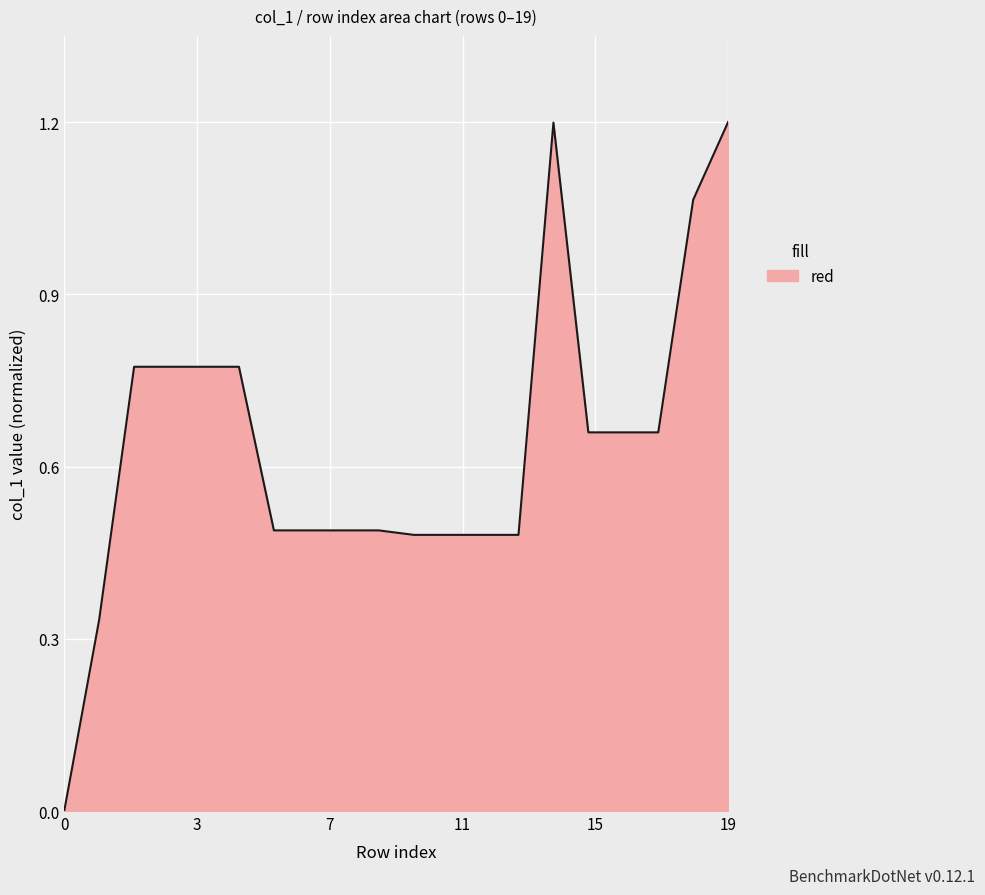

How many distinct data groups are displayed?

1